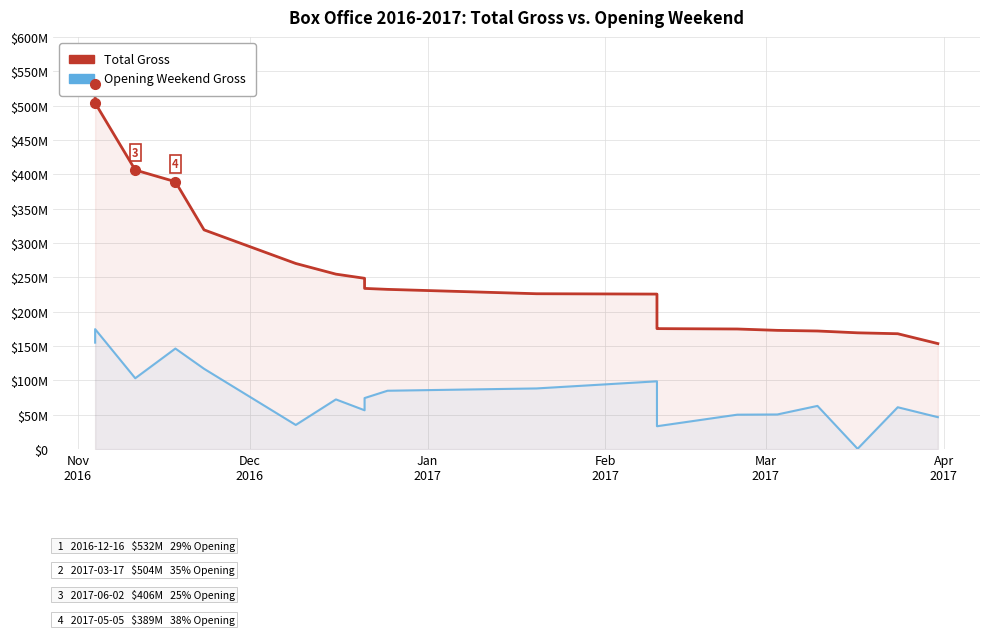

Rank the series at Jan
2017 from highest to lowest value.

Total Gross, Opening Weekend Gross